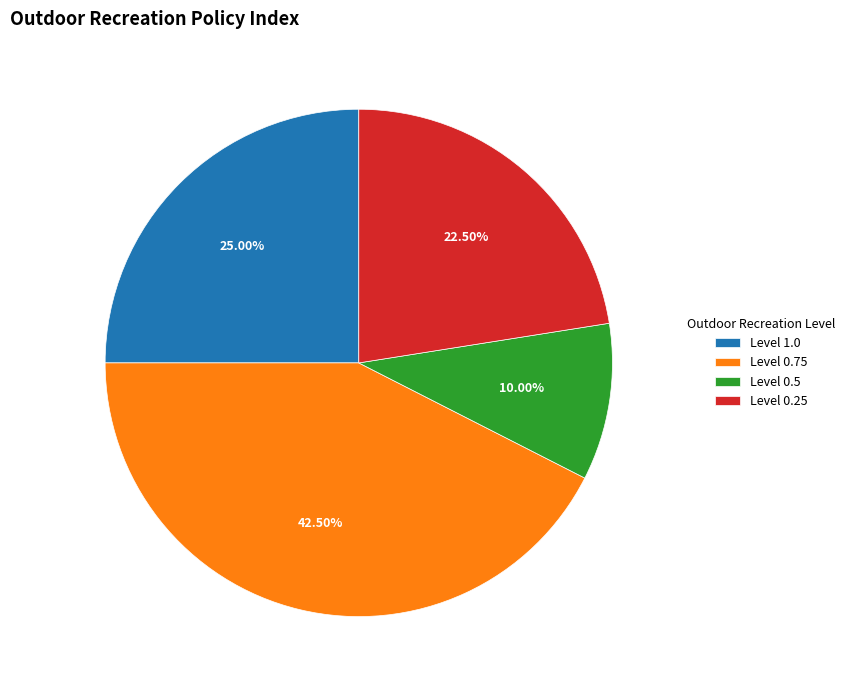

Is the sum of Level 0.25 and Level 0.5 greater than half?

No